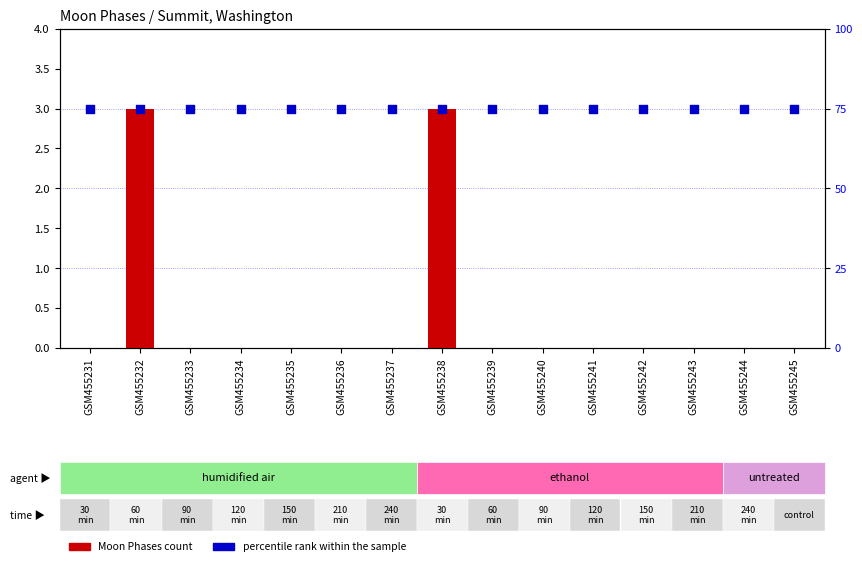

At how many categories does at least one series exceed 53?

15